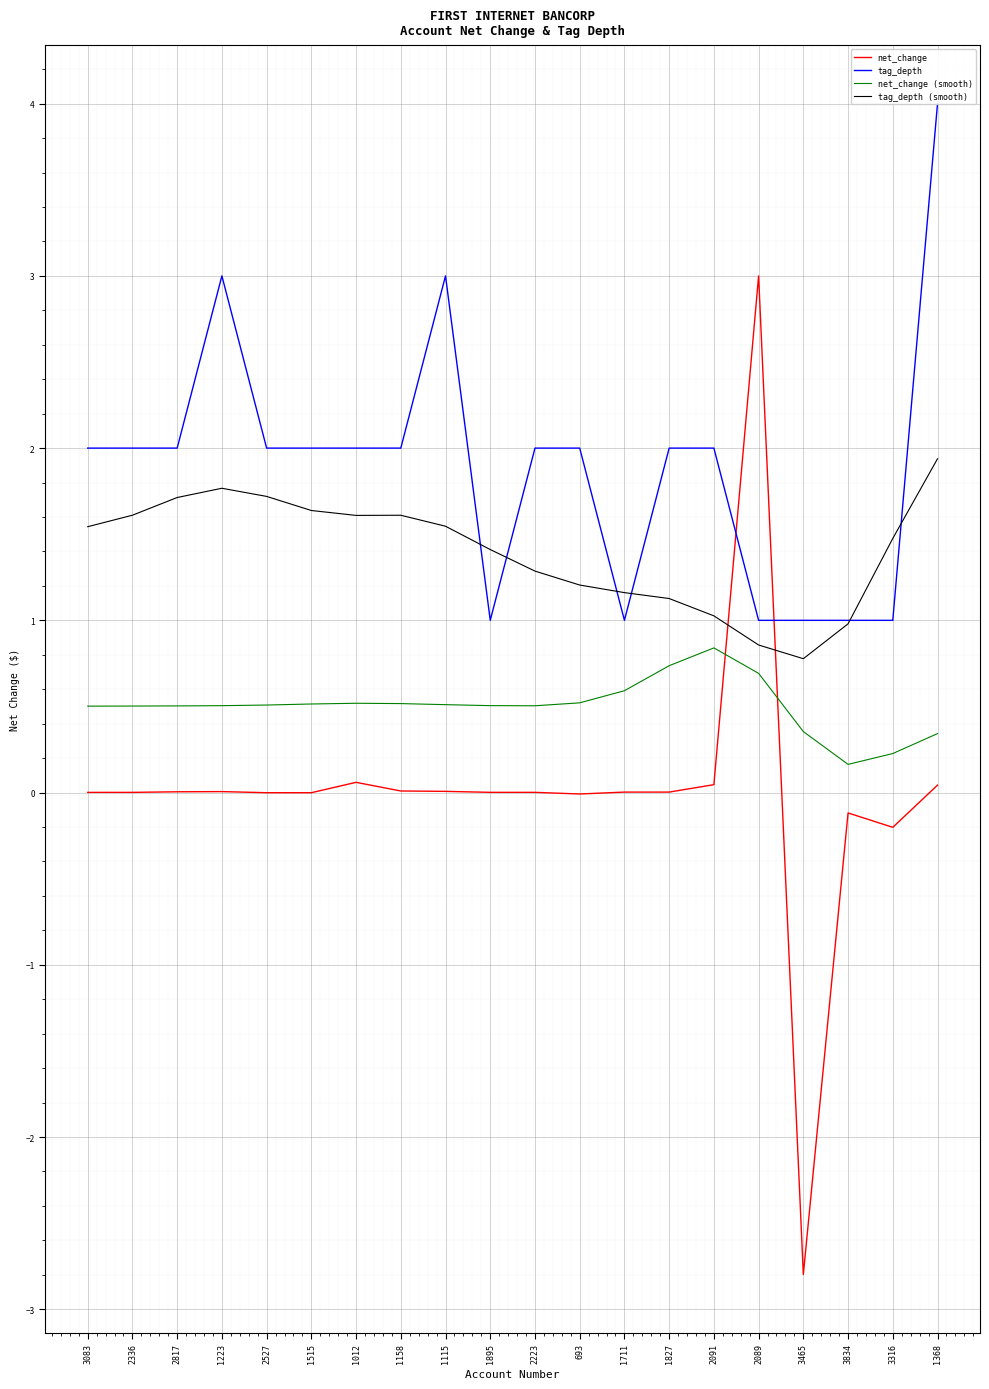

Count the number of data series in this chart.

4